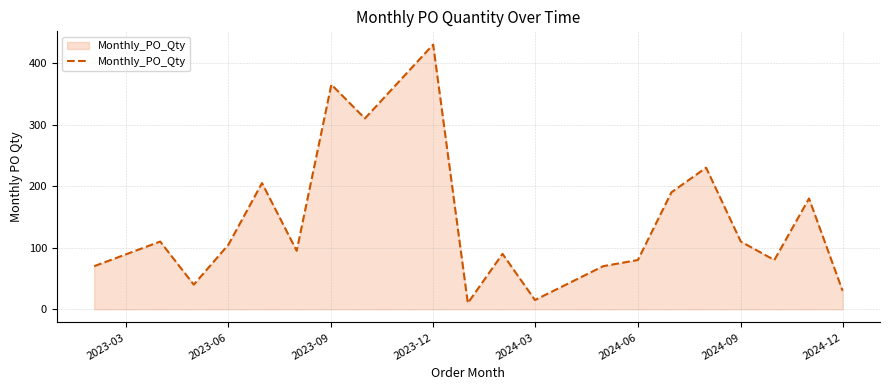

What is the greatest value displayed?

430